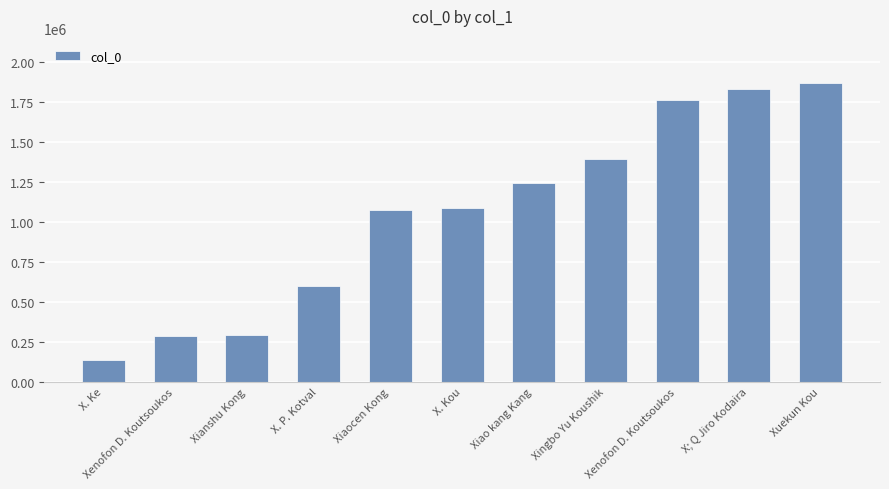

What is the label of the 6th bar from the right?

X. Kou